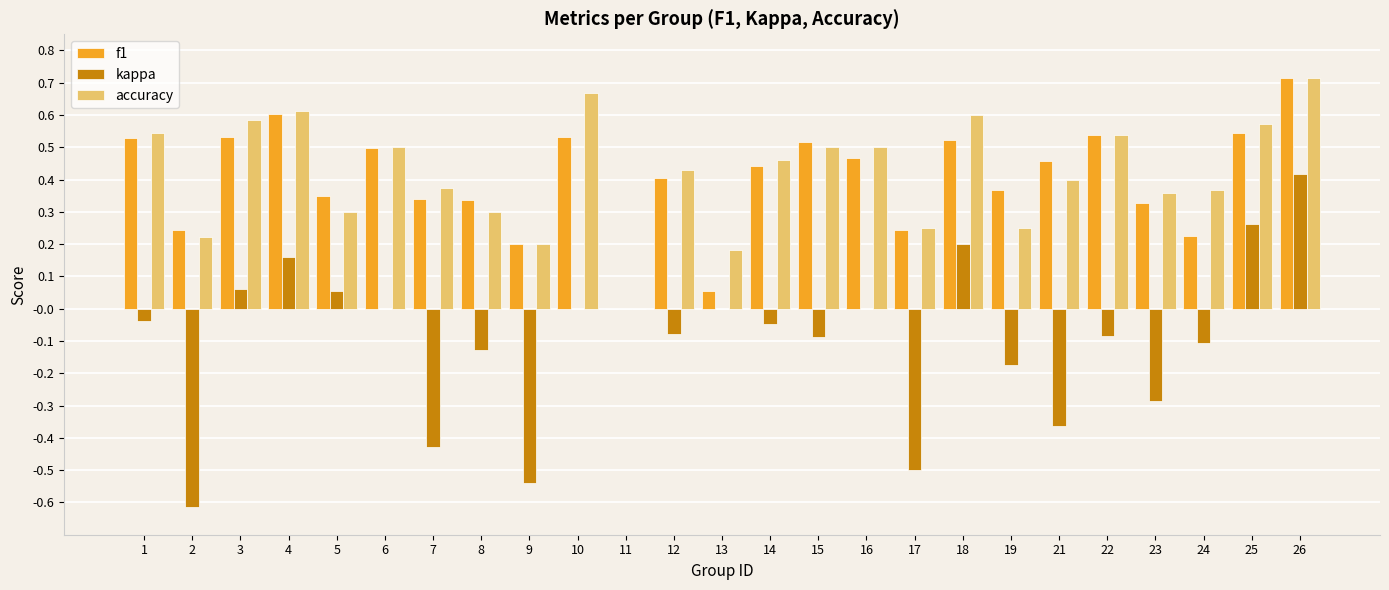

Which series changed the most between 4 and 21?

kappa